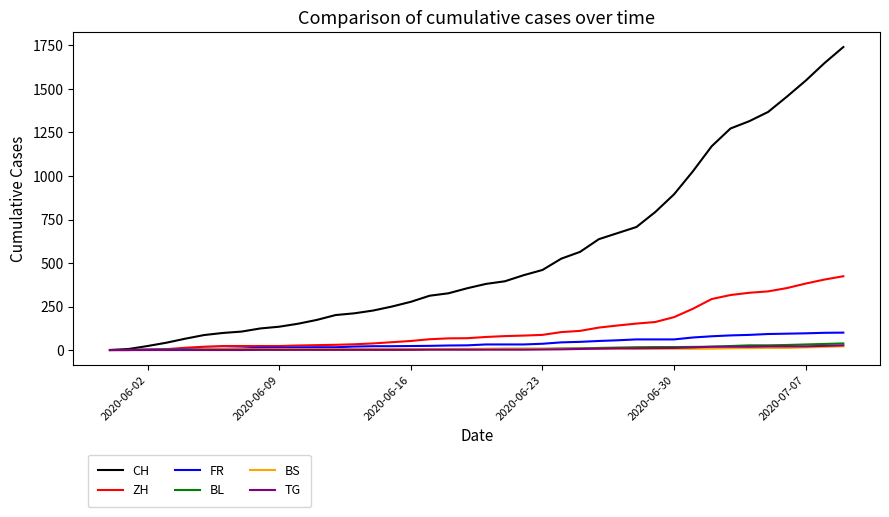

Which series has the widest spread of values?

CH